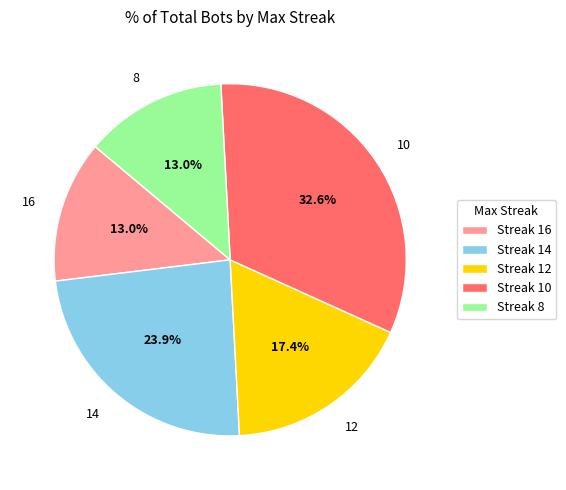

To the nearest percent, what portion does 10 represent?

33%